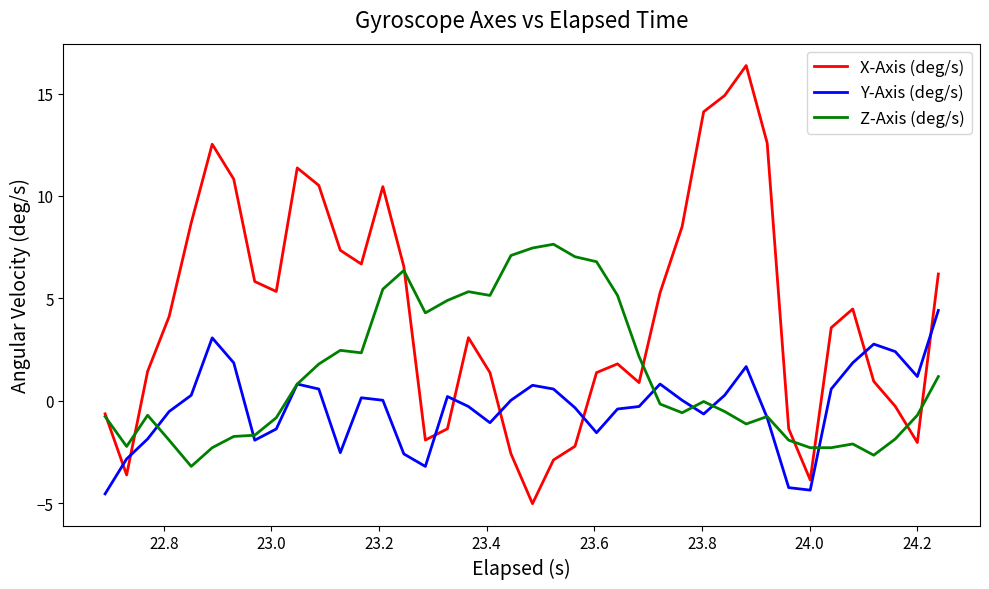

List the series in order of their overall mean, lowest first.

Y-Axis (deg/s), Z-Axis (deg/s), X-Axis (deg/s)